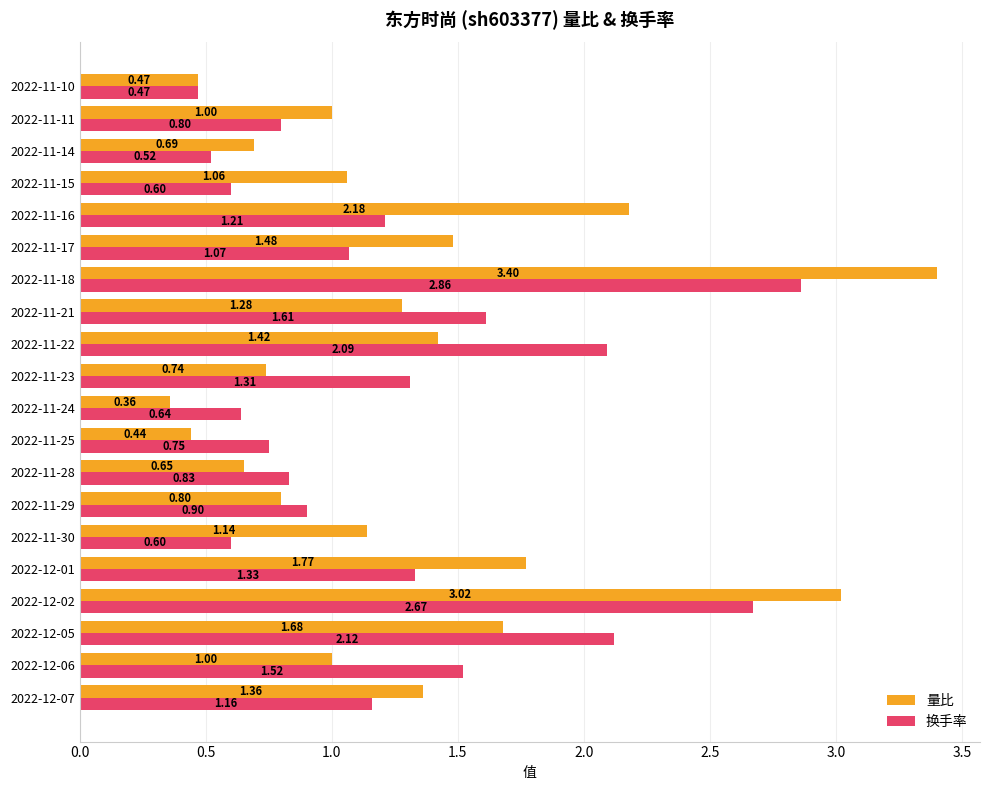

At how many categories does at least one series exceed 0?

20